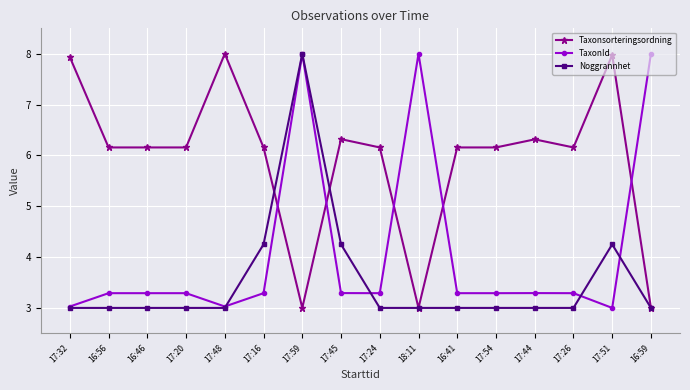

Rank the series at 17:51 from highest to lowest value.

Taxonsorteringsordning, Noggrannhet, TaxonId